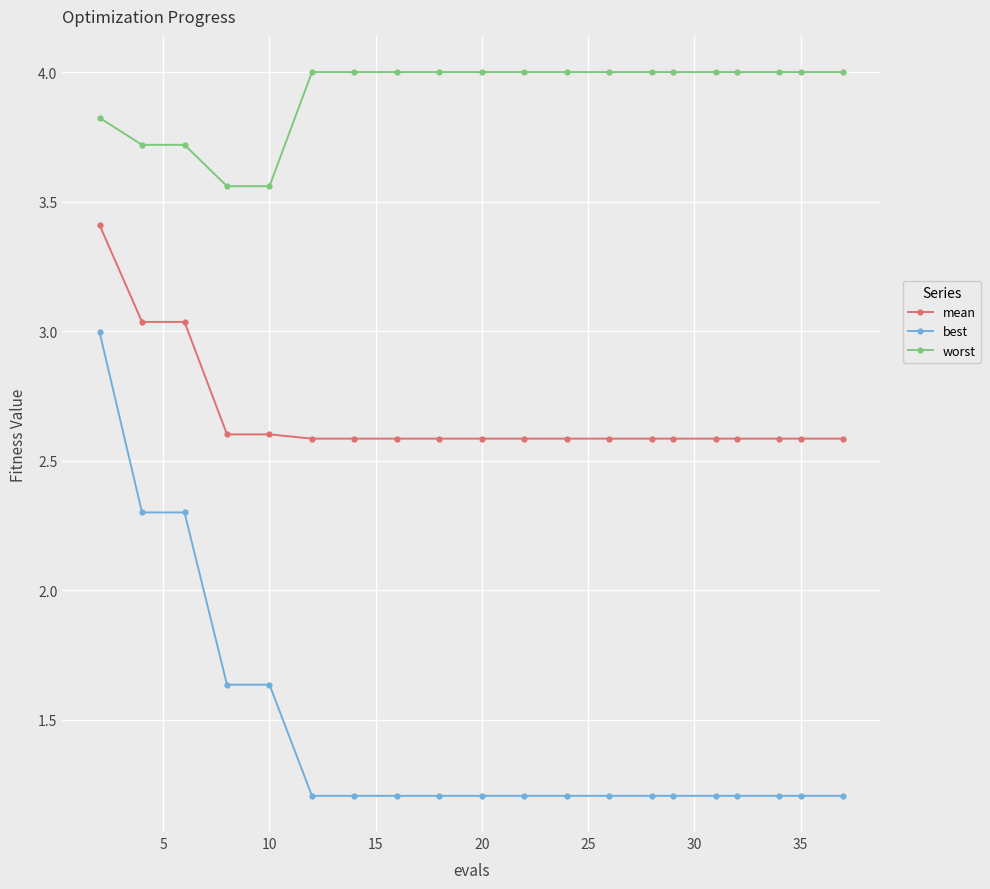

Which series has the widest spread of values?

best